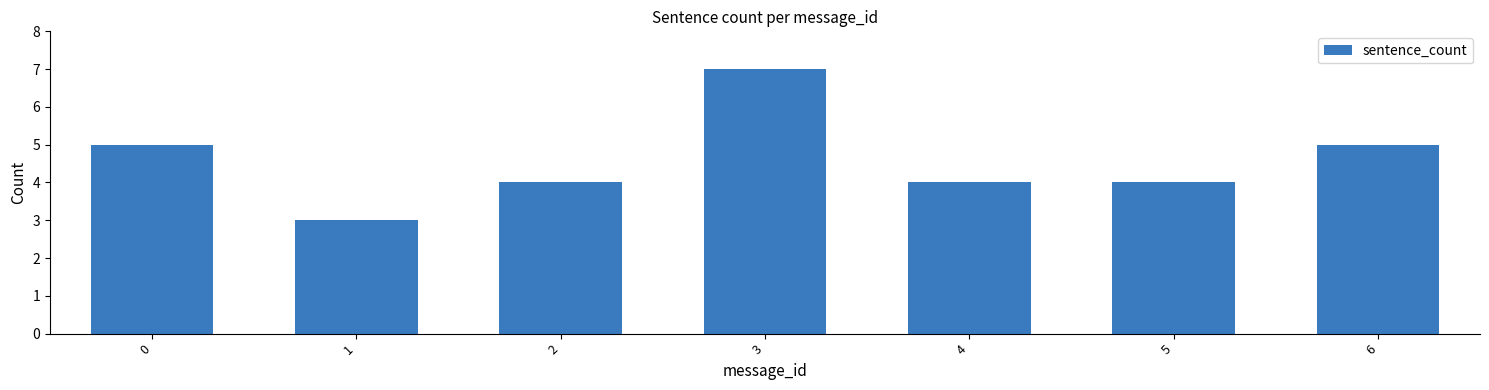

Reading right to left, extract all data points from this chart.

6=5	5=4	4=4	3=7	2=4	1=3	0=5